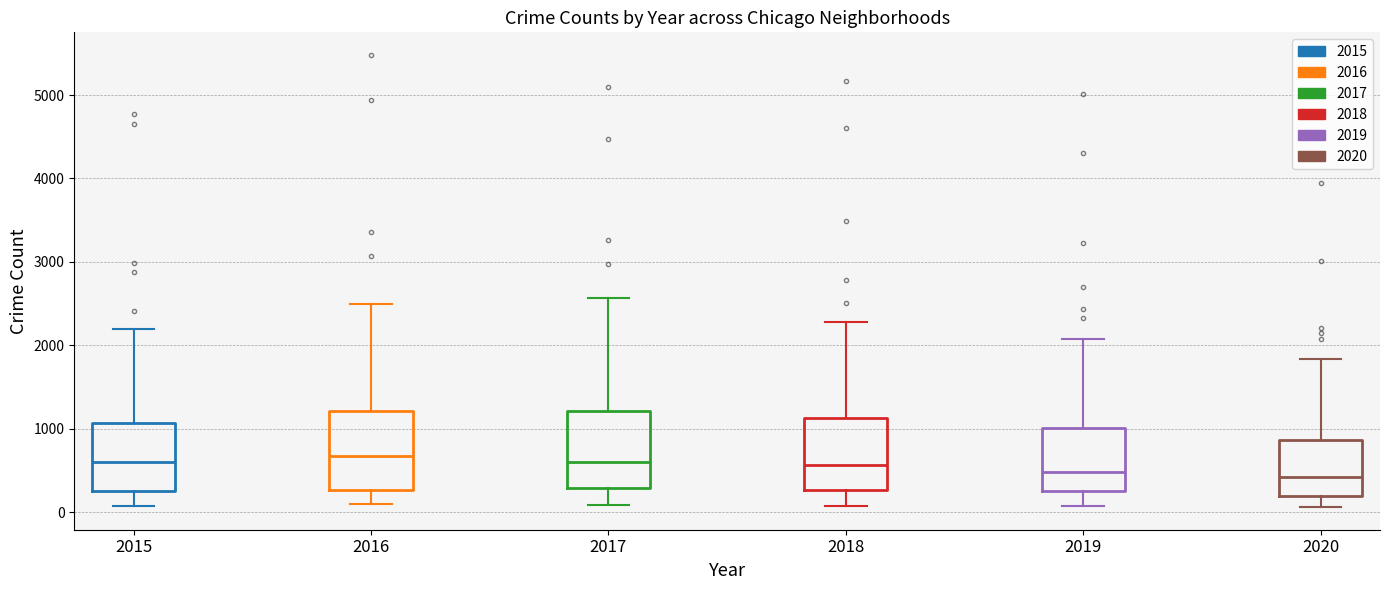

Reading left to right, read every box against the y-axis: the position of its median line, the range the box covers, and the ends of its whiskers. The values are not printed on the chart, so give them approximately, as read against the axis.

2015: median 600, box 300 to 1100, whiskers 100 to 2200
2016: median 700, box 300 to 1200, whiskers 100 to 2500
2017: median 600, box 300 to 1200, whiskers 100 to 2600
2018: median 600, box 300 to 1100, whiskers 100 to 2300
2019: median 500, box 300 to 1000, whiskers 100 to 2100
2020: median 400, box 200 to 900, whiskers 100 to 1800